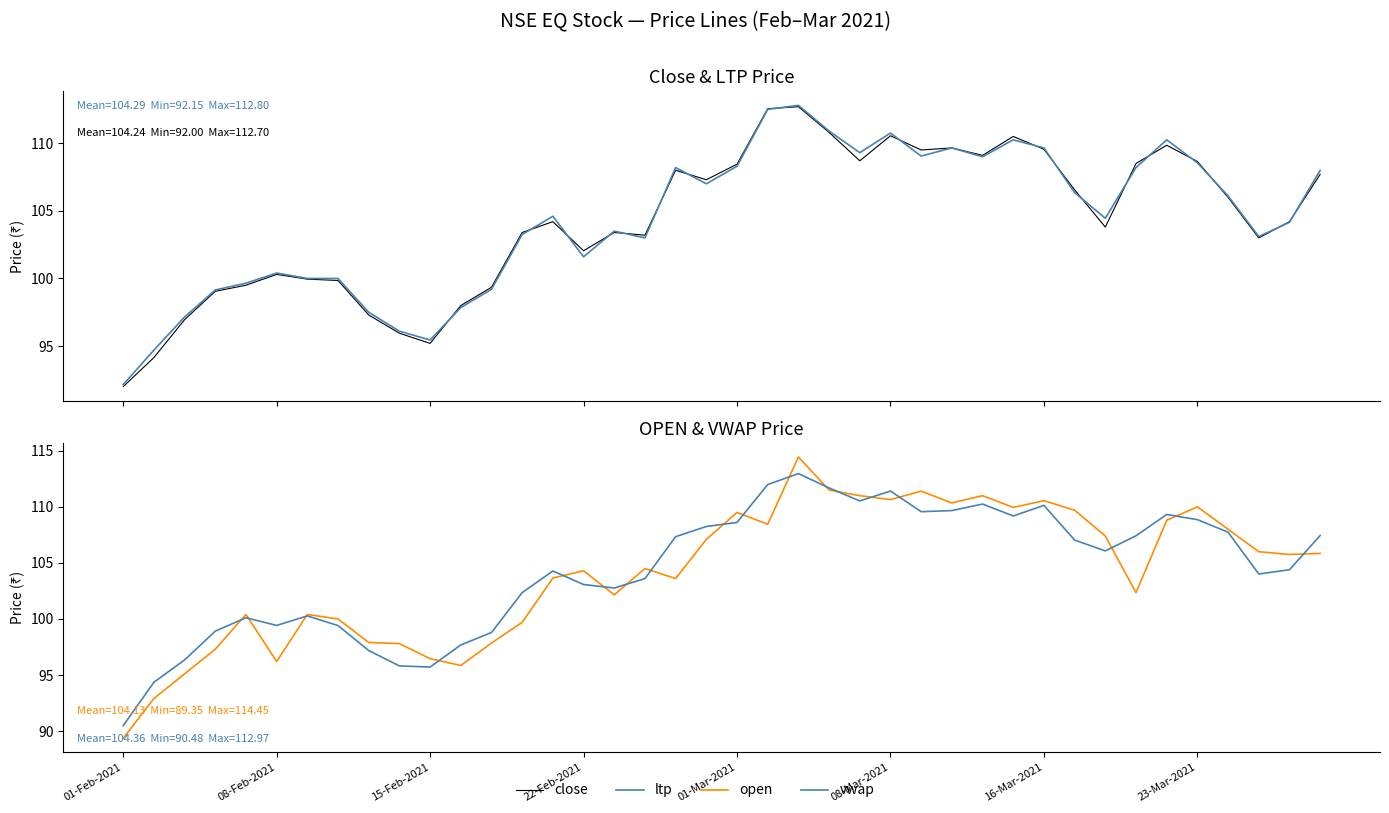

Rank the series at 11 from lowest to highest value.

open, vwap, ltp, close